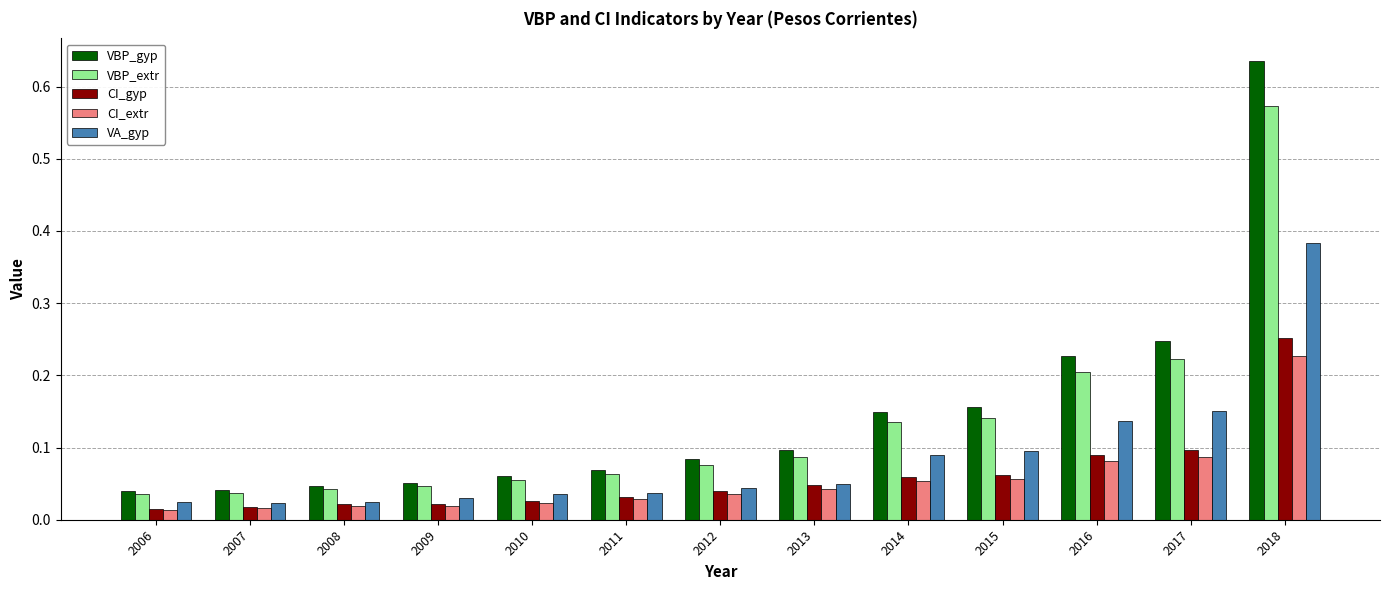

Which series has the largest range (max minus min)?

VBP_gyp